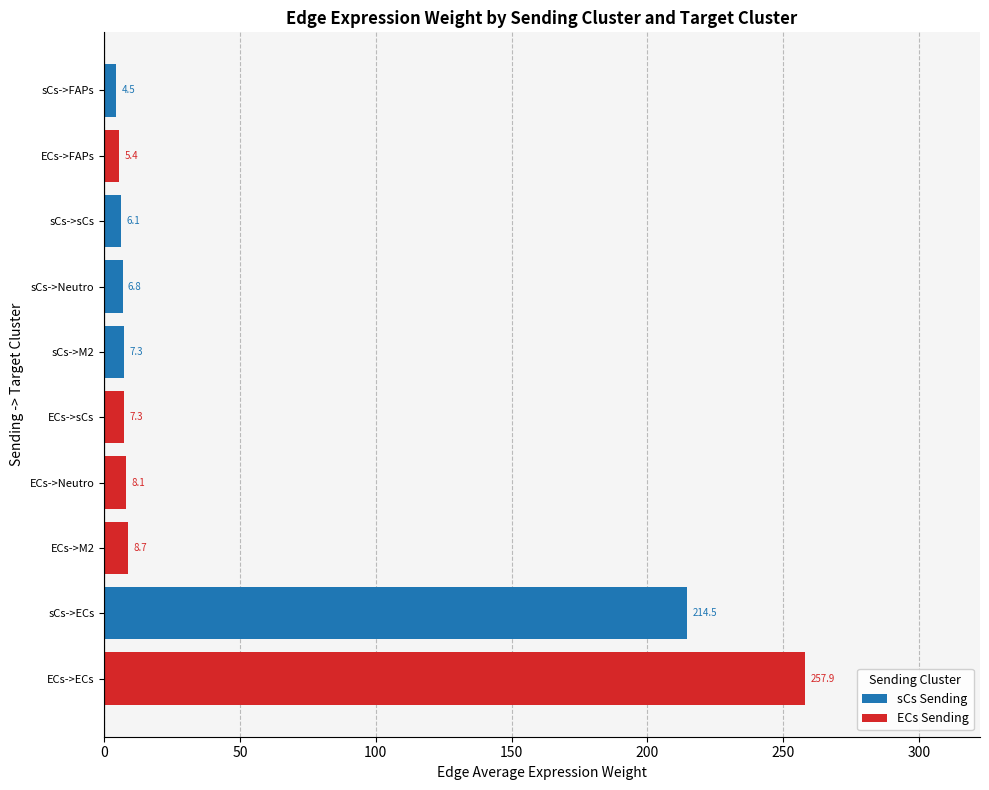

Are the bars grouped side by side (vs. stacked)?

No